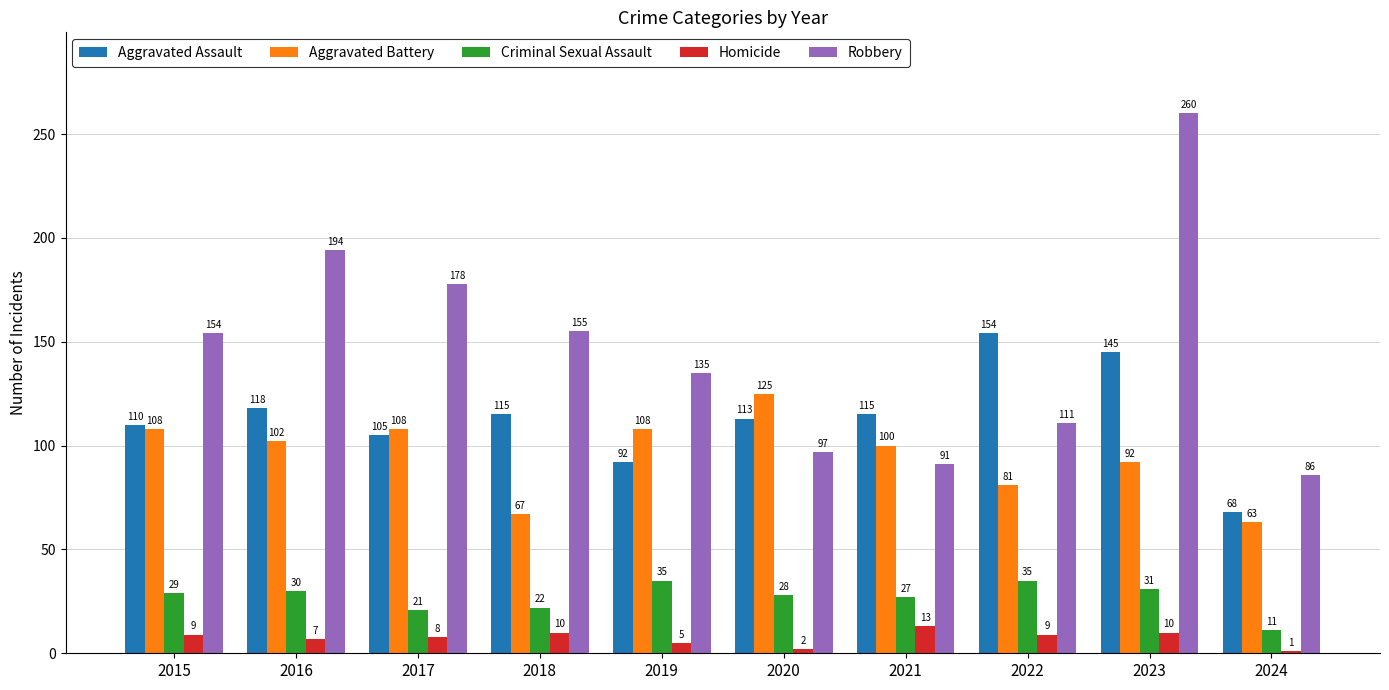

Are the bars horizontal?

No